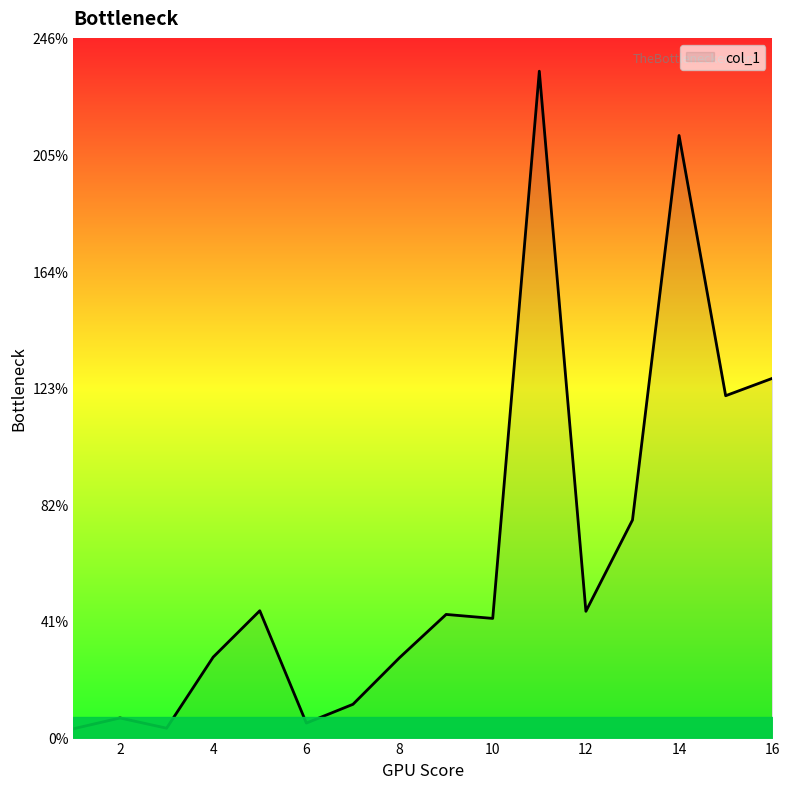

What is the greatest value displayed?

234.3